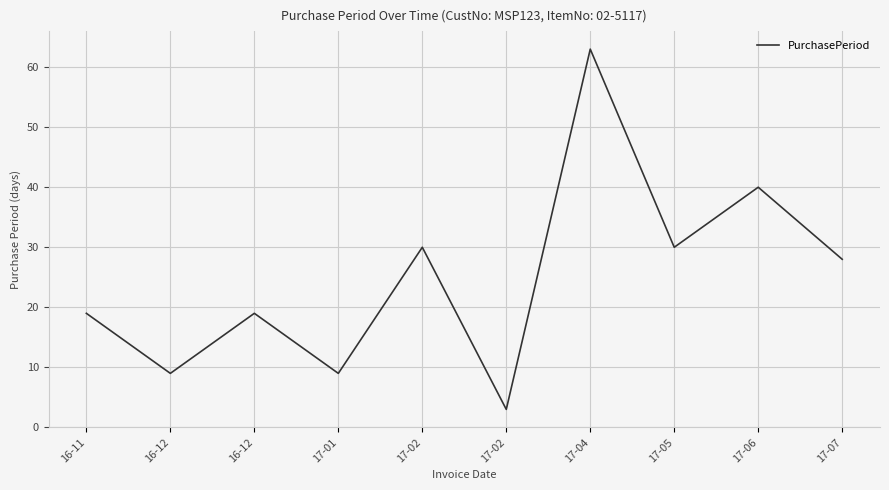

Does the chart have visible grid lines?

Yes